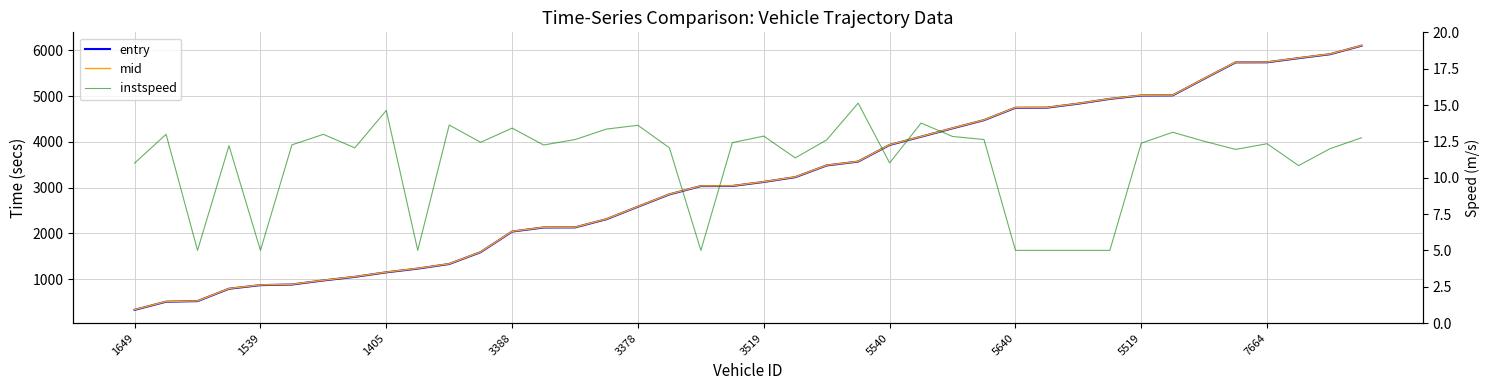

The value of entry at 18 is 3034.5. True or false?

True